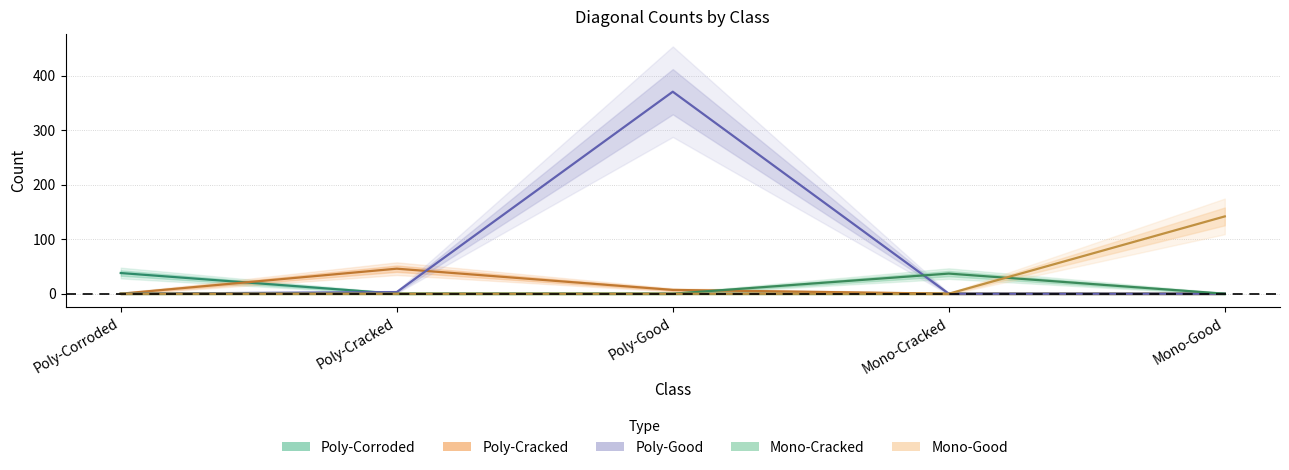

Rank the series by their maximum value, from lowest to highest.

Mono-Cracked, Poly-Corroded, Poly-Cracked, Mono-Good, Poly-Good